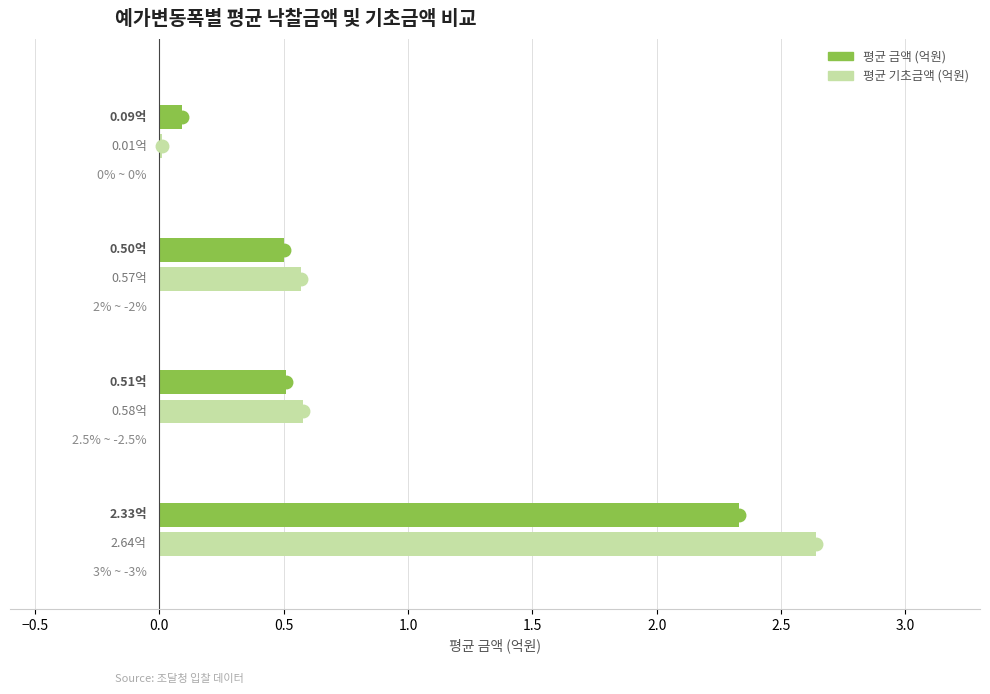

The value of 평균 기초금액 (억원) at 2% ~ -2% is 0.6. True or false?

True